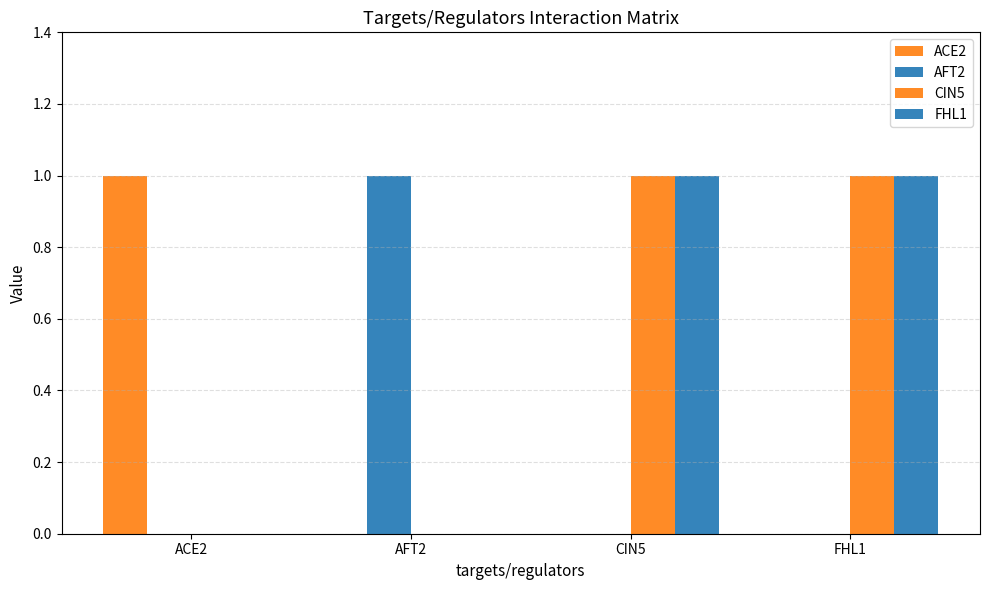

Which series has the largest range (max minus min)?

ACE2